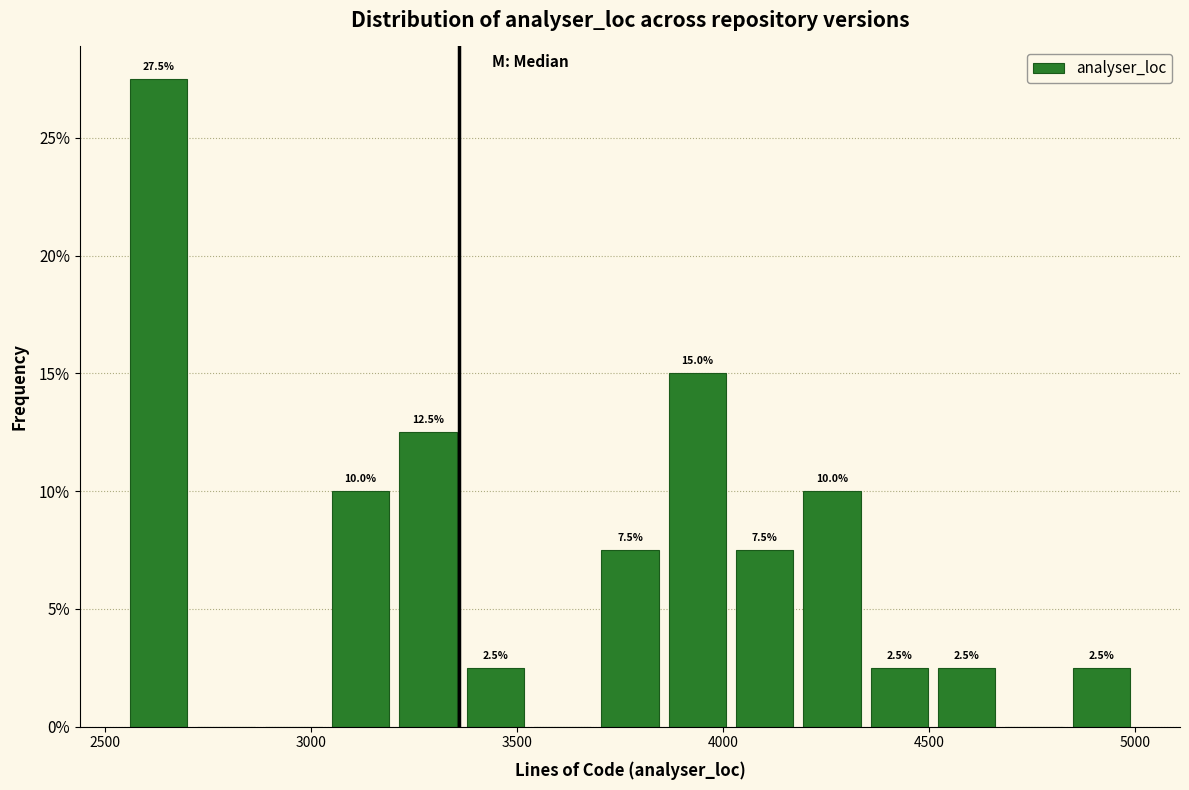

Read against the x-axis, roughly where is the centre of the tallest bar?

2650